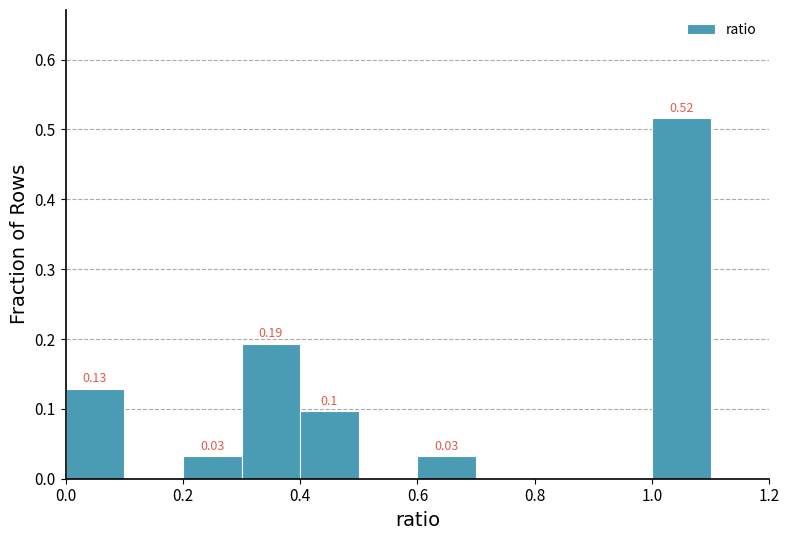

Which range on the x-axis has the tallest bar?

1.0 to 1.1